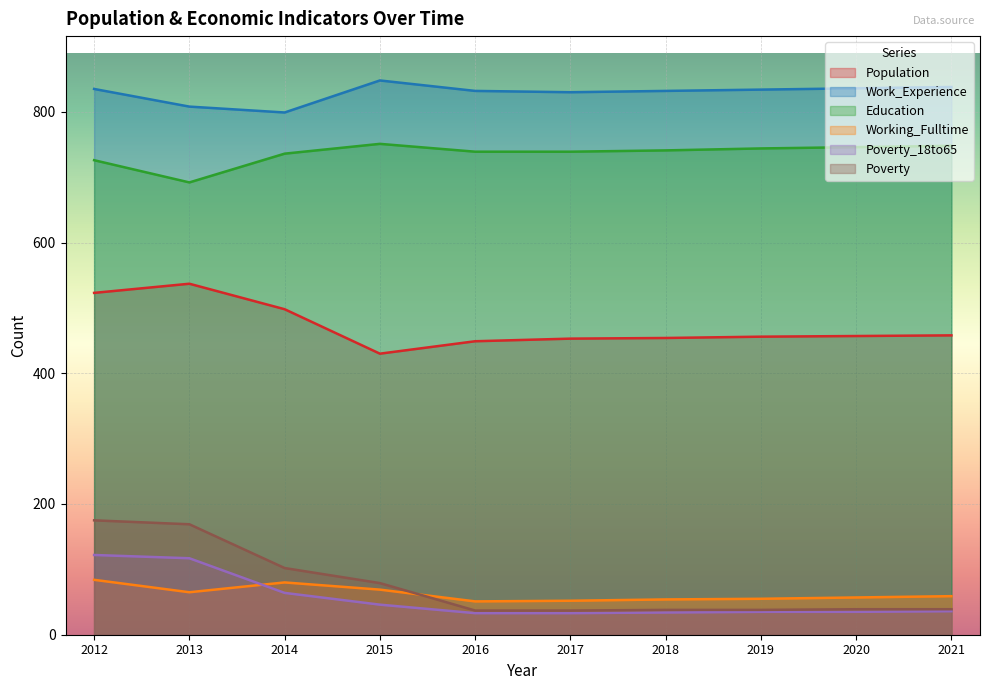

Between 2017 and 2013, which is larger?

2013